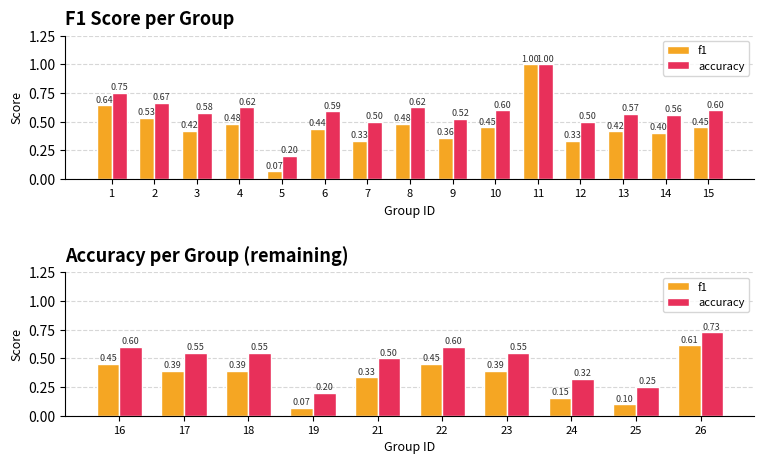

Does the chart contain stacked bars?

No